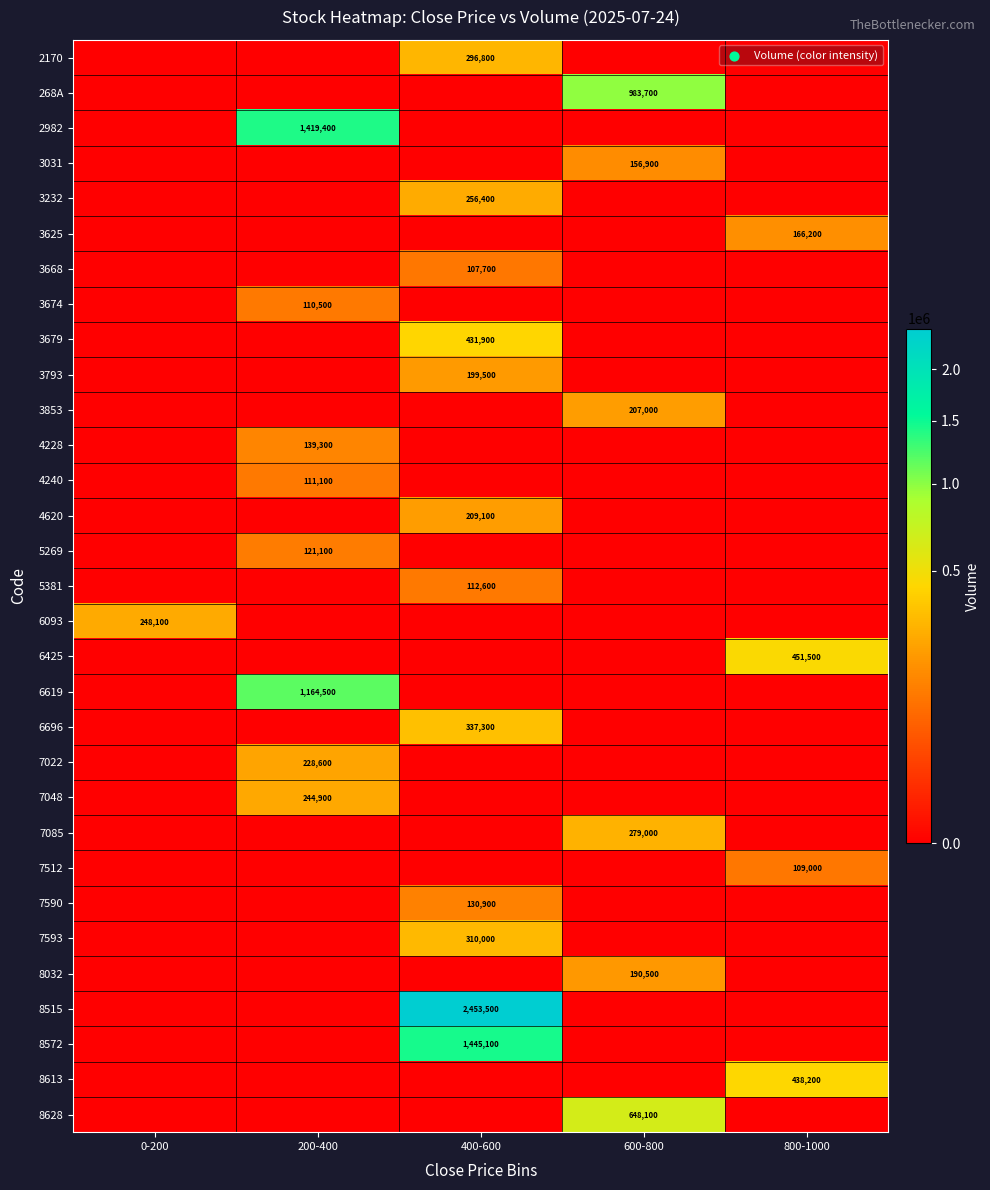

True or false: 6696 has a value of 337300 at 400-600.

True